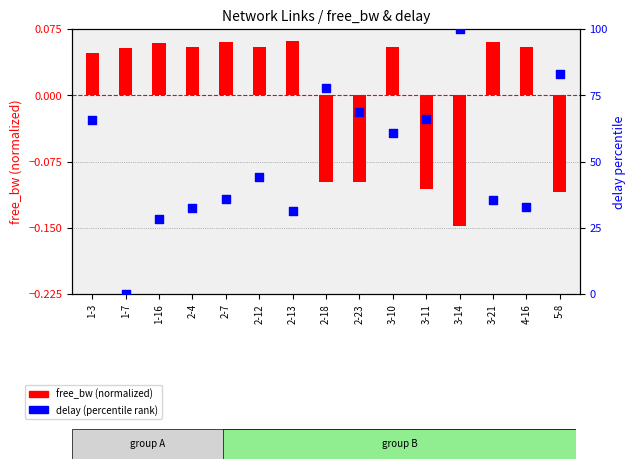

At how many categories does at least one series exceed 15?

14